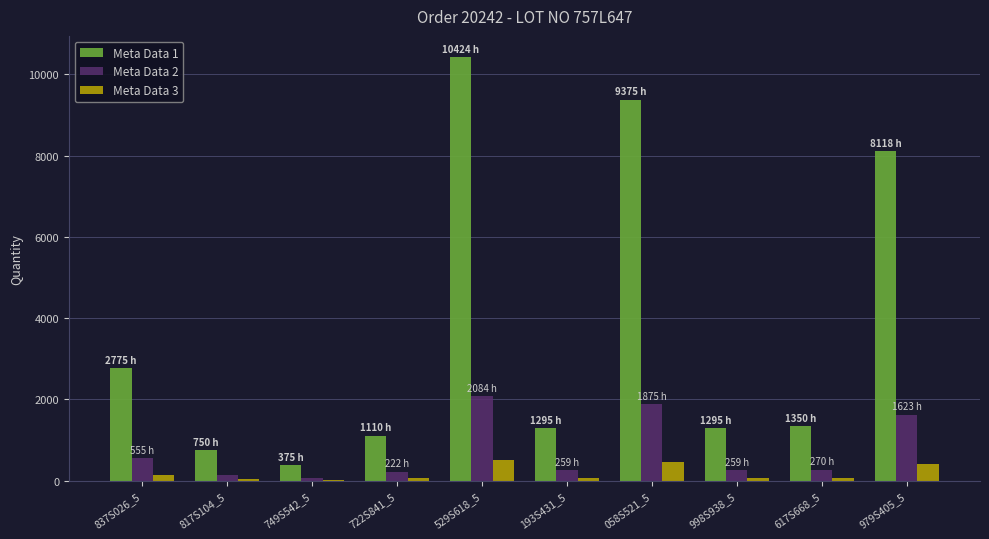

At which category is the sum across all series the highest?

529S618_5